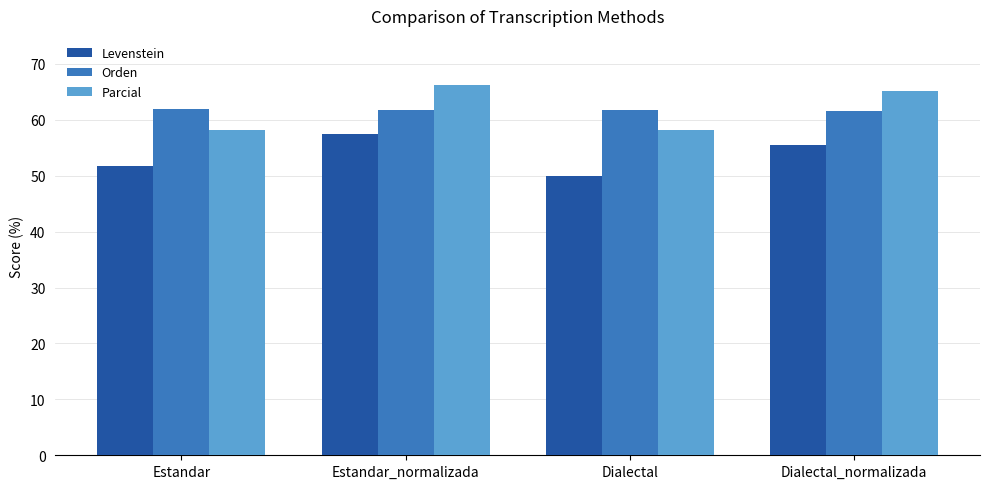

What is the difference between the maximum and minimum values in the Parcial series?

8.0